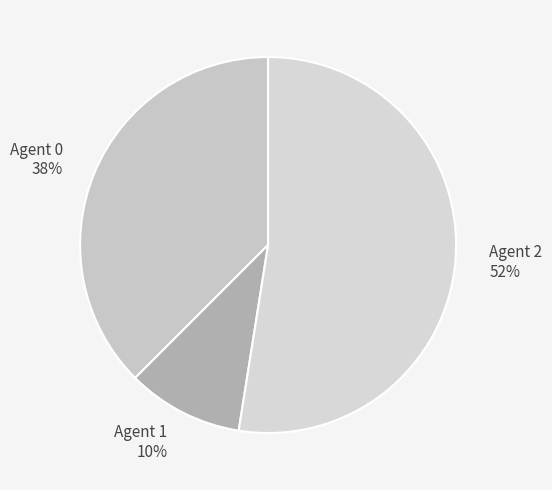

How many slices are in this pie chart?

3